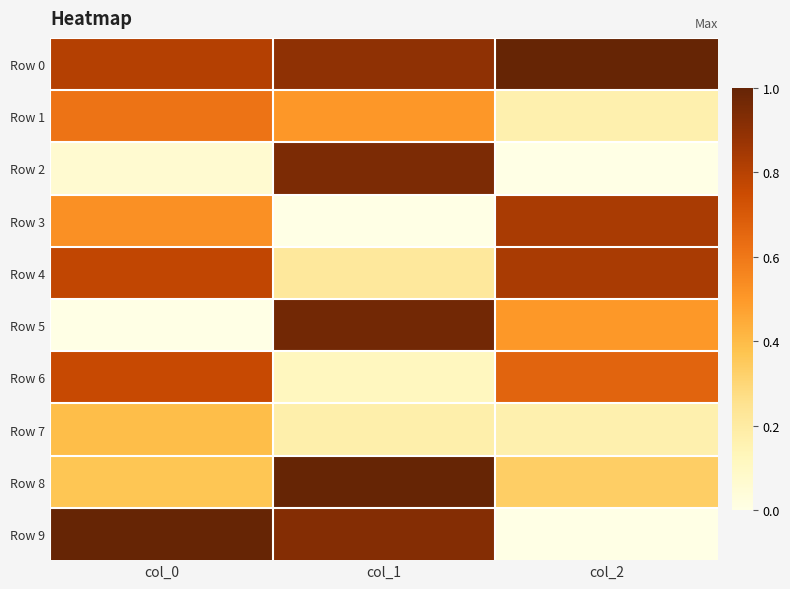

Reading left to right, transcribe all the data shown in this chart.

Row 0: col_0=0.8	col_1=0.9	col_2=1.0
Row 1: col_0=0.6	col_1=0.5	col_2=0.2
Row 2: col_0=0.1	col_1=0.9	col_2=0.0
Row 3: col_0=0.5	col_1=0.0	col_2=0.8
Row 4: col_0=0.8	col_1=0.2	col_2=0.8
Row 5: col_0=0.0	col_1=1.0	col_2=0.5
Row 6: col_0=0.8	col_1=0.1	col_2=0.7
Row 7: col_0=0.4	col_1=0.2	col_2=0.2
Row 8: col_0=0.4	col_1=1.0	col_2=0.3
Row 9: col_0=1.0	col_1=0.9	col_2=0.0